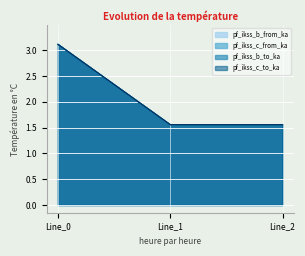

Which series has the largest total across all categories?

pf_ikss_b_from_ka